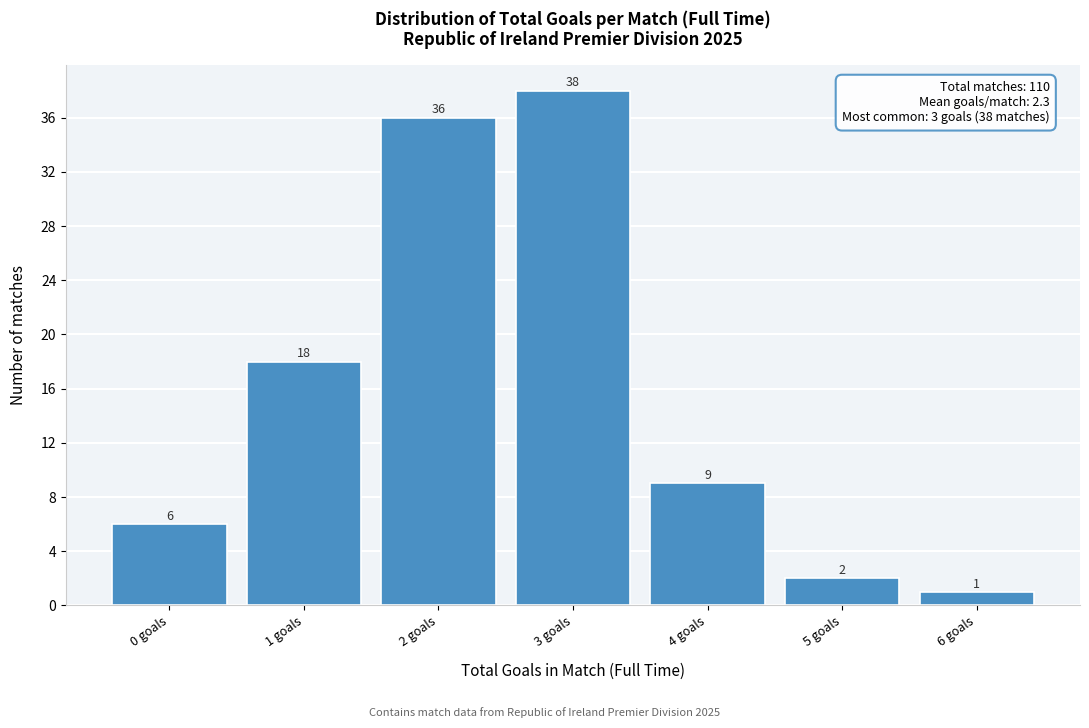

Reading left to right, what are all the values shown in this chart?

0 goals=6	1 goals=18	2 goals=36	3 goals=38	4 goals=9	5 goals=2	6 goals=1